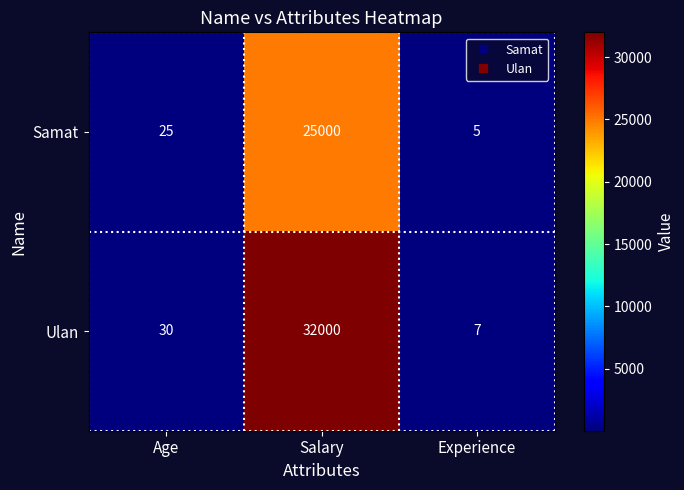

Which series has the largest total across all categories?

Ulan